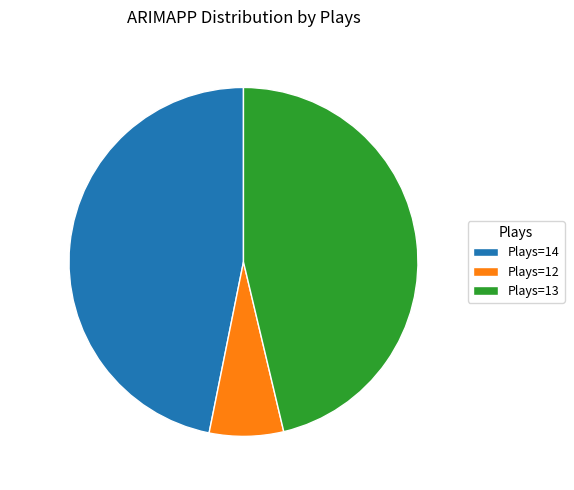

What percentage is NOT represented by 6.9% (26)?

93.1%